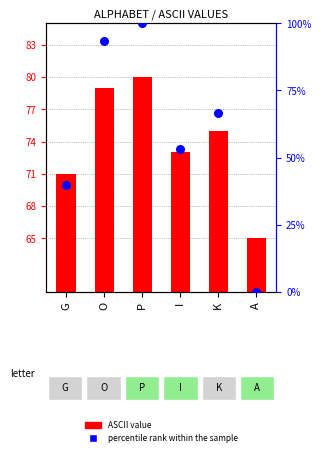

Which series has the largest Y range (max minus min)?

percentile rank within the sample